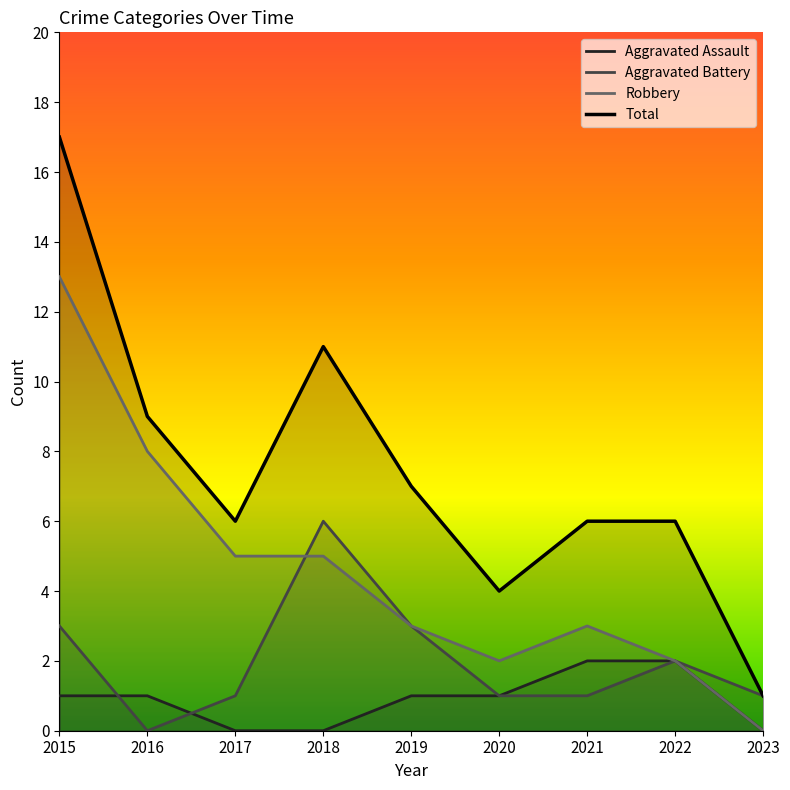

How many data points does each series have?

9